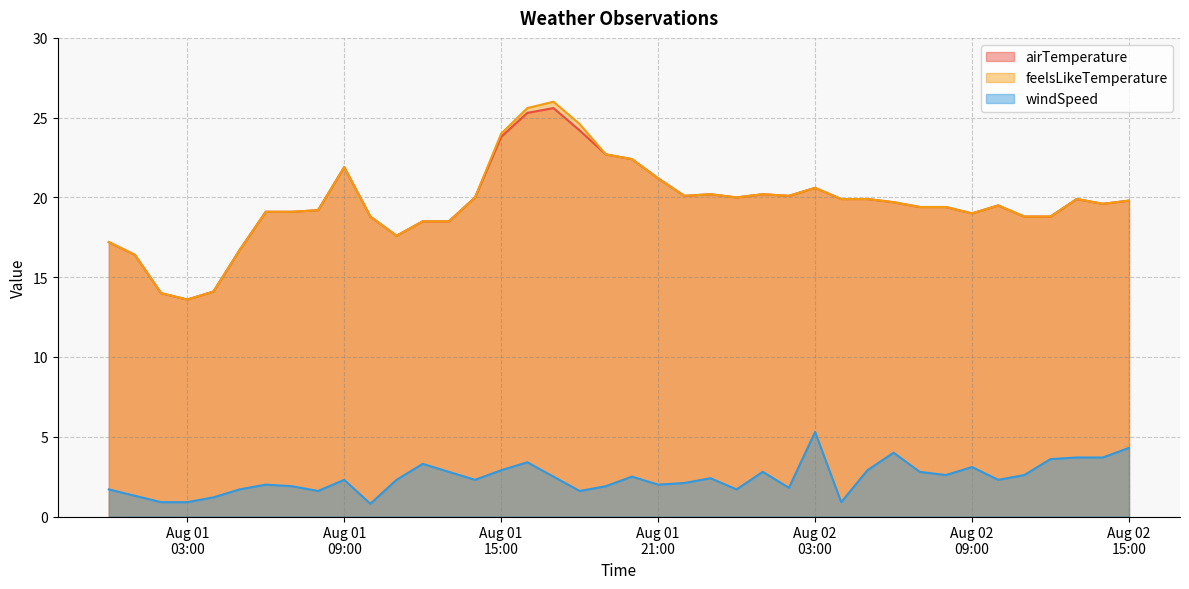

True or false: feelsLikeTemperature and airTemperature intersect in this chart.

False